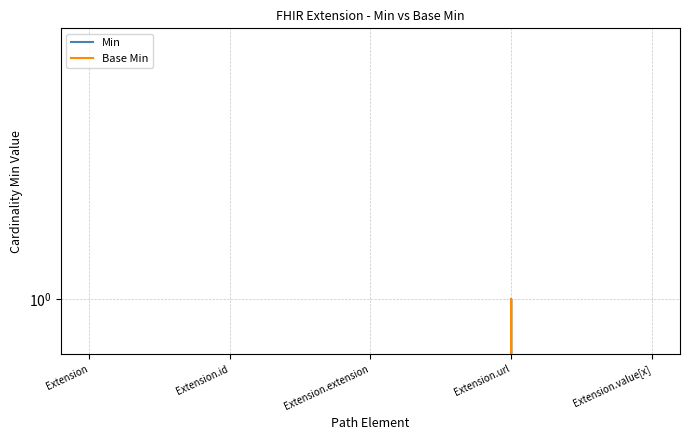

At which category is the sum across all series the highest?

Extension.url